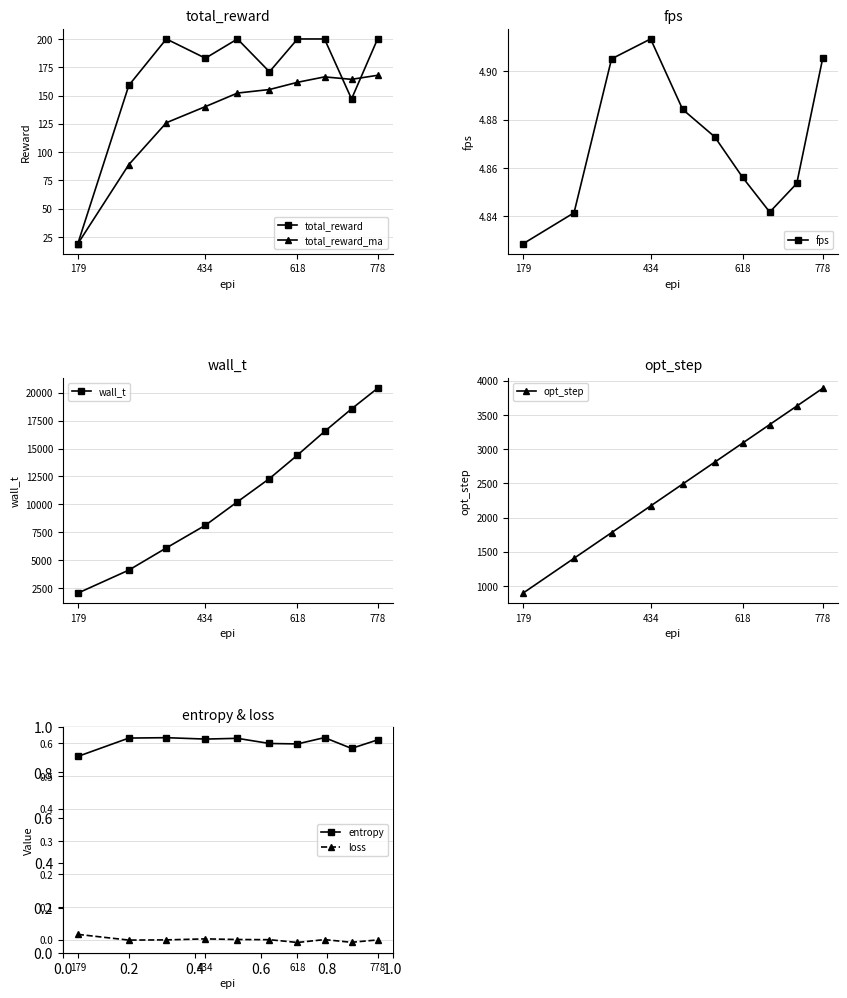

Where is the first local minimum for total_reward?

434